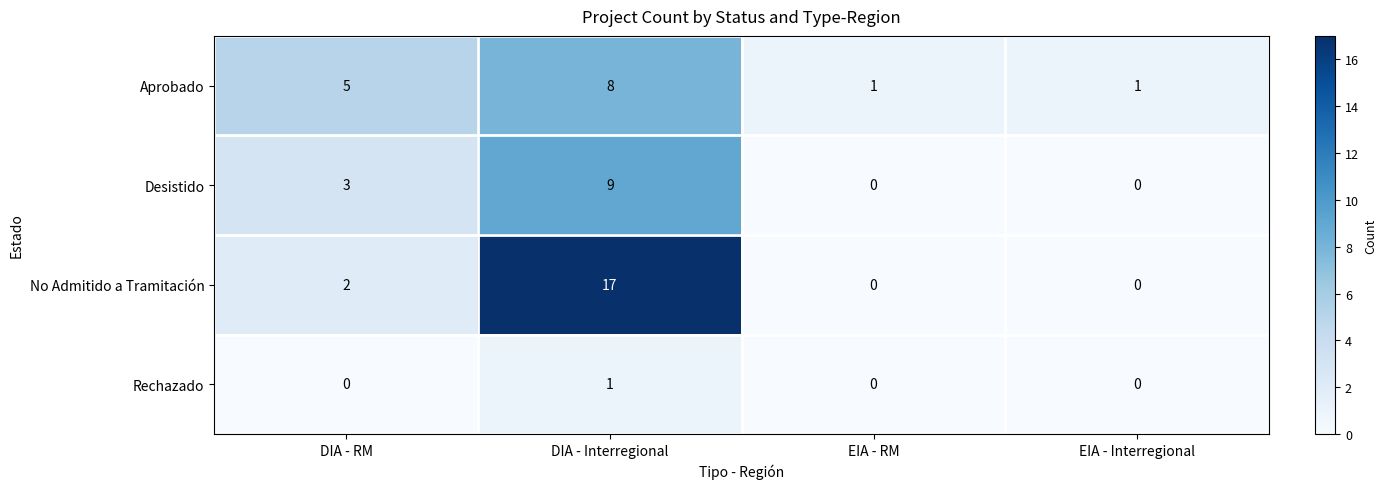

How many distinct data groups are displayed?

4